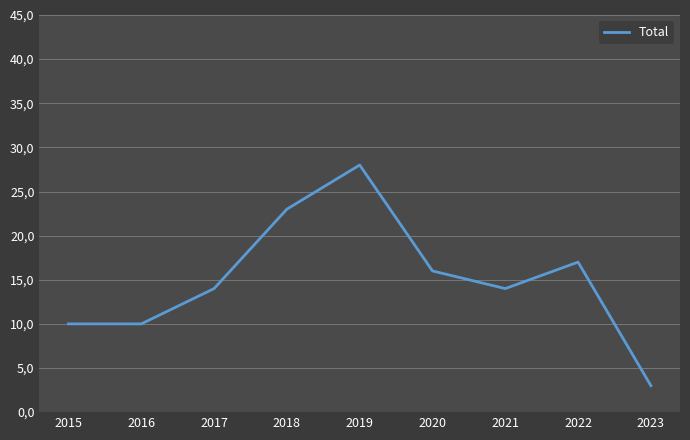

Does the chart have visible grid lines?

Yes